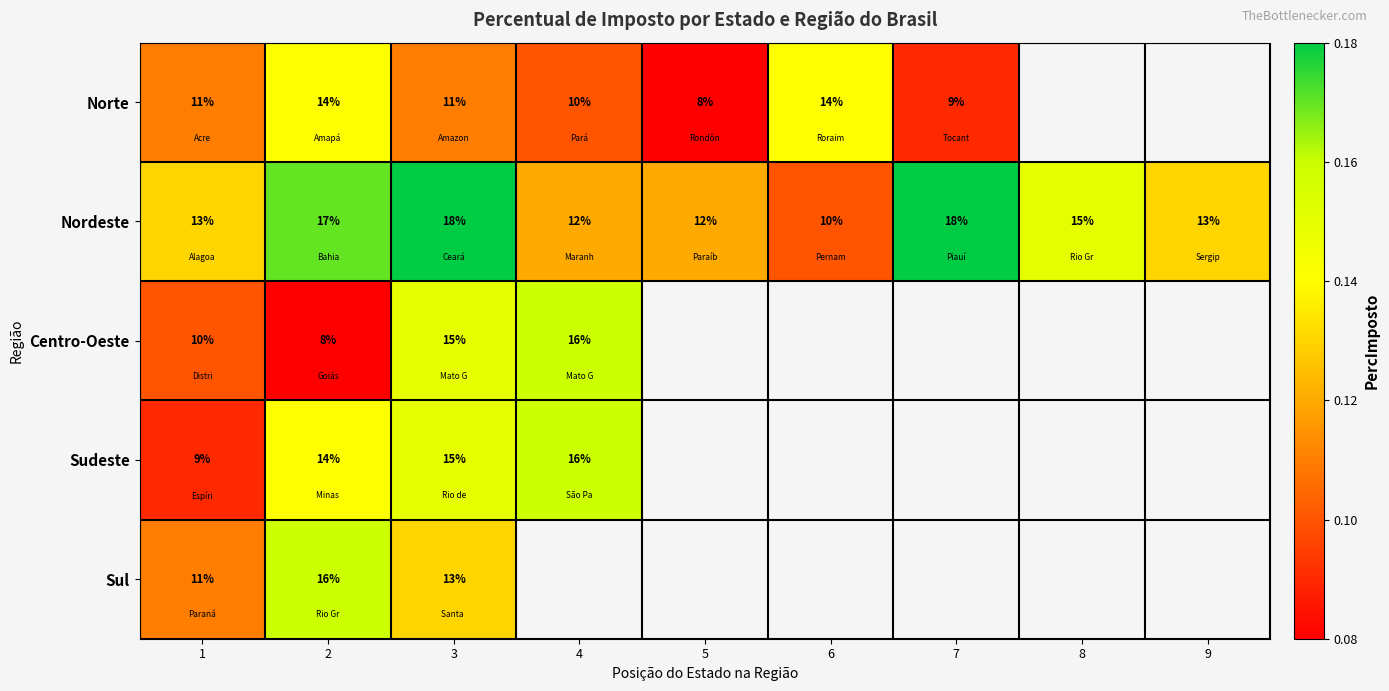

Between 3 and 4, which is larger?

3